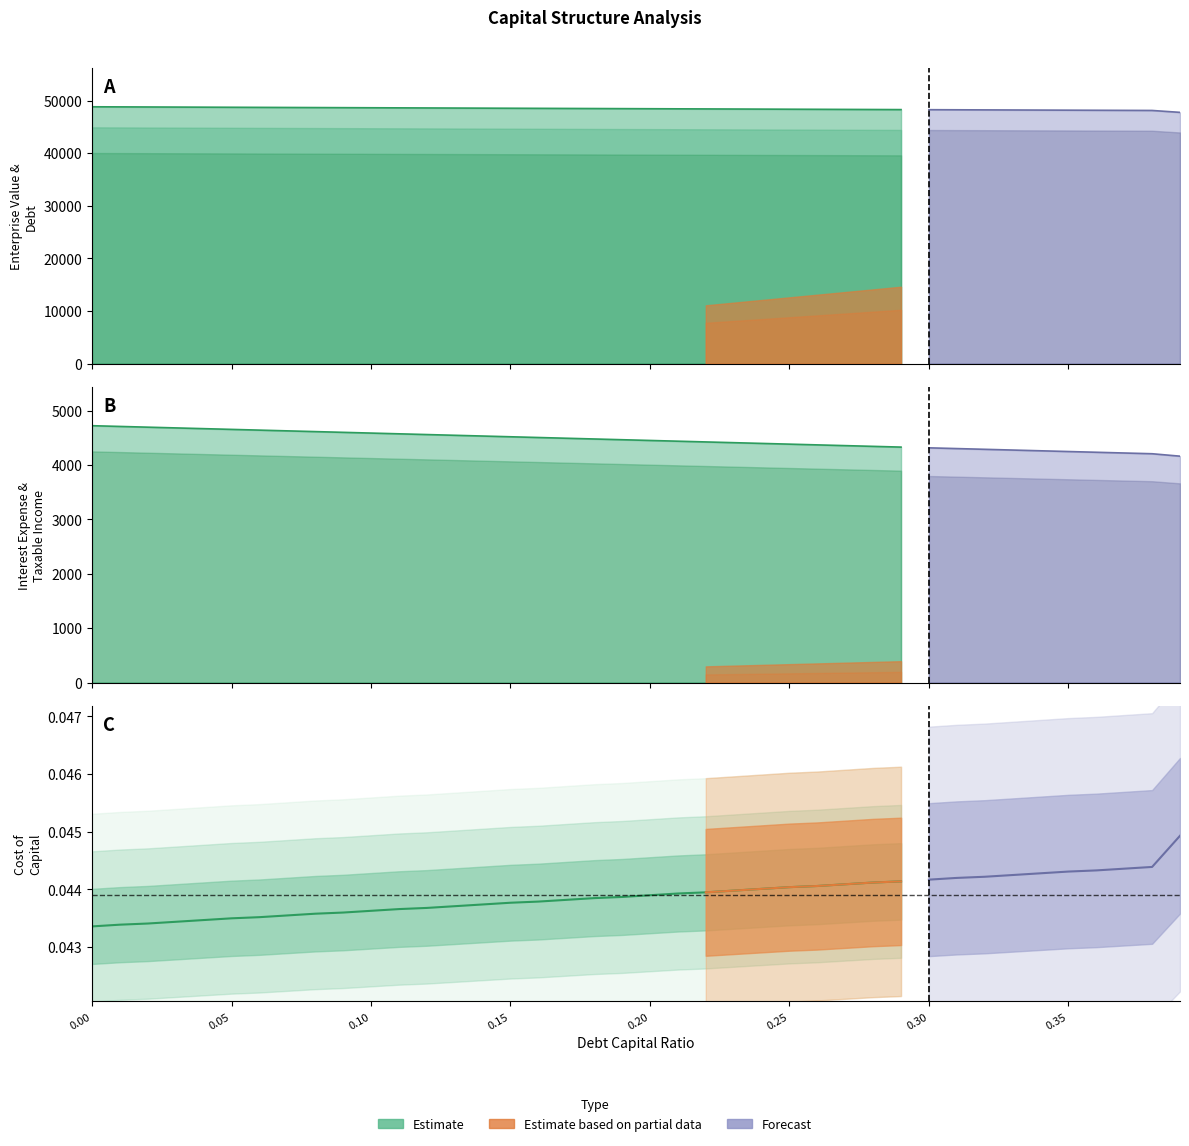

What is the value of the taxable_income point at the 22nd from the left?

4438.9